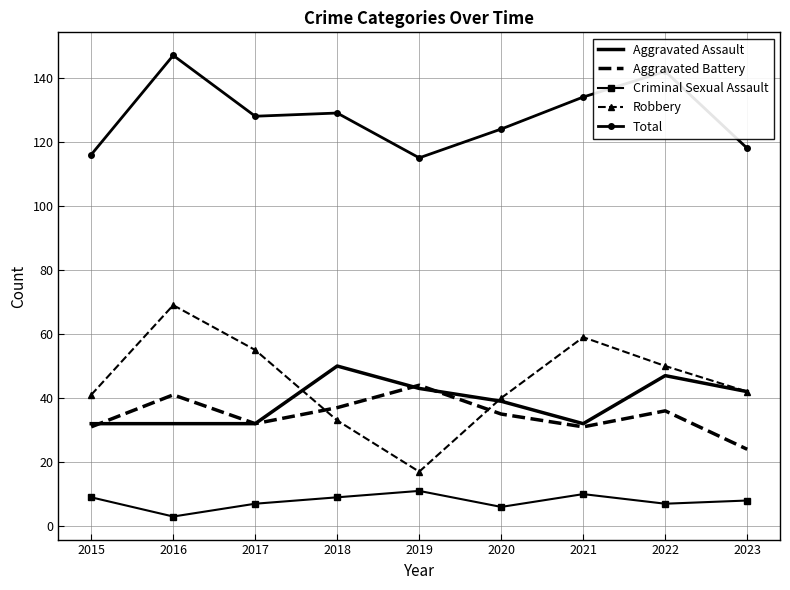

True or false: Criminal Sexual Assault and Aggravated Assault cross at least once.

False